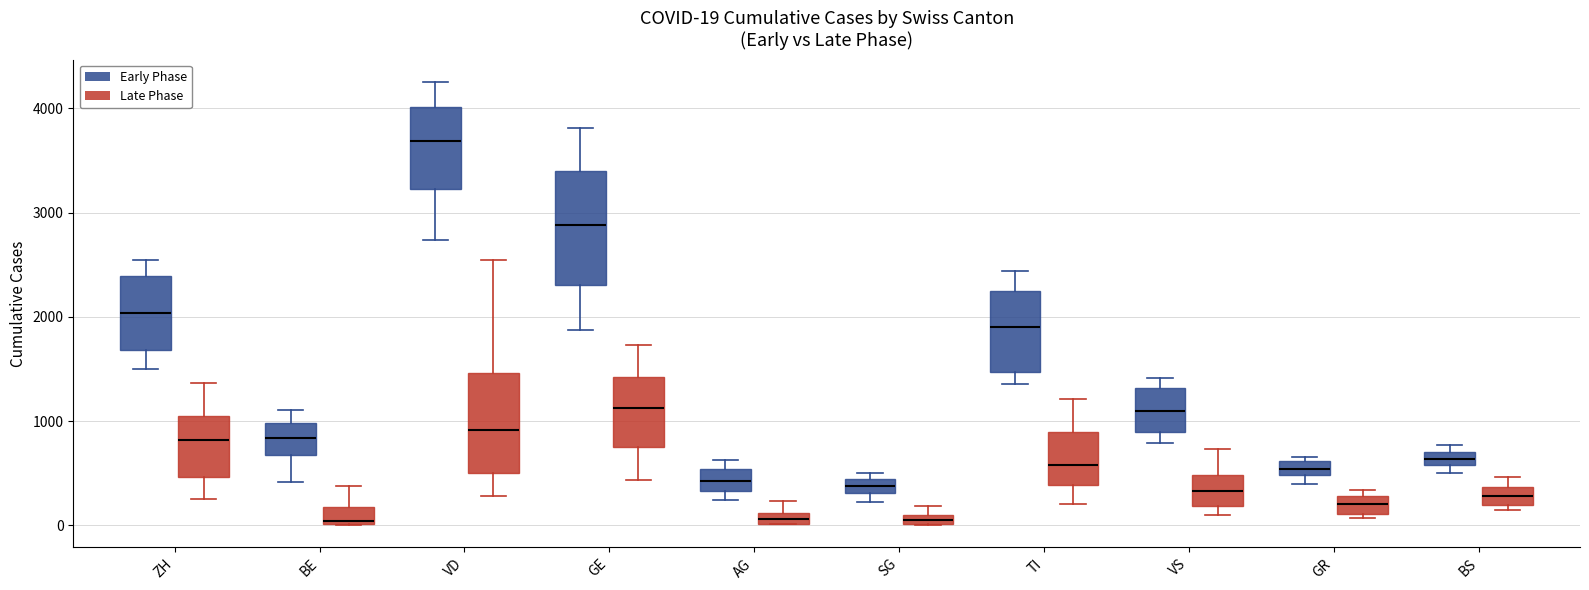

Comparing the boxes themselves (not the whiskers), which one is the tallest?

GE (Early Phase)